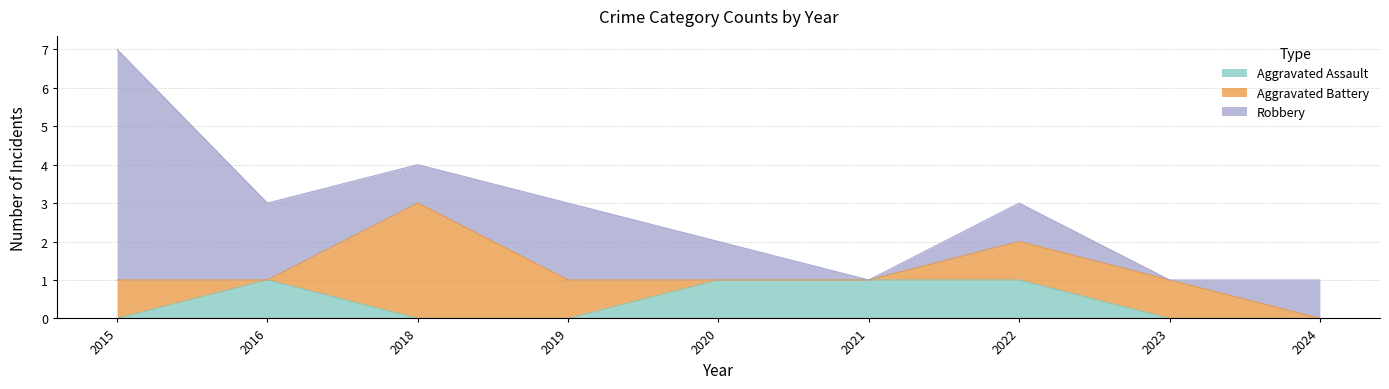

What is the value of the Robbery point at the 3rd from the left?

1